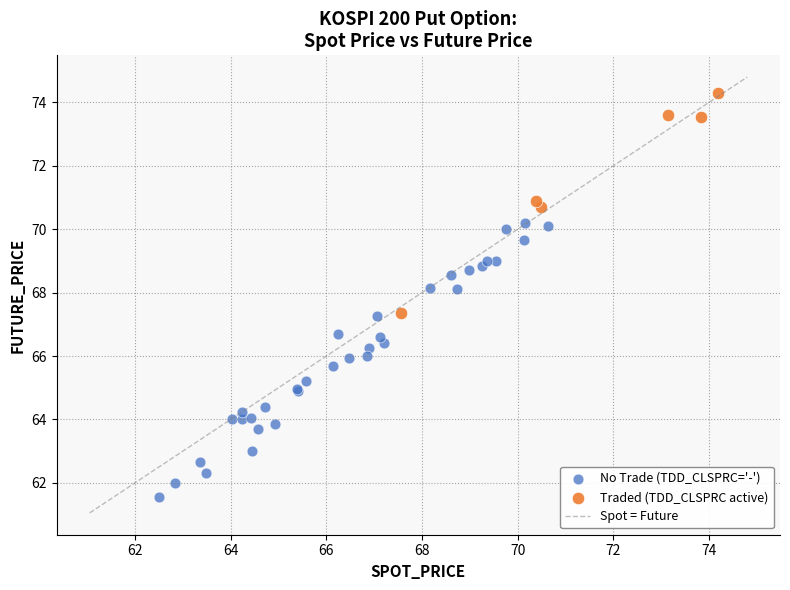

Which series contains the highest Y value?

Traded (TDD_CLSPRC active)